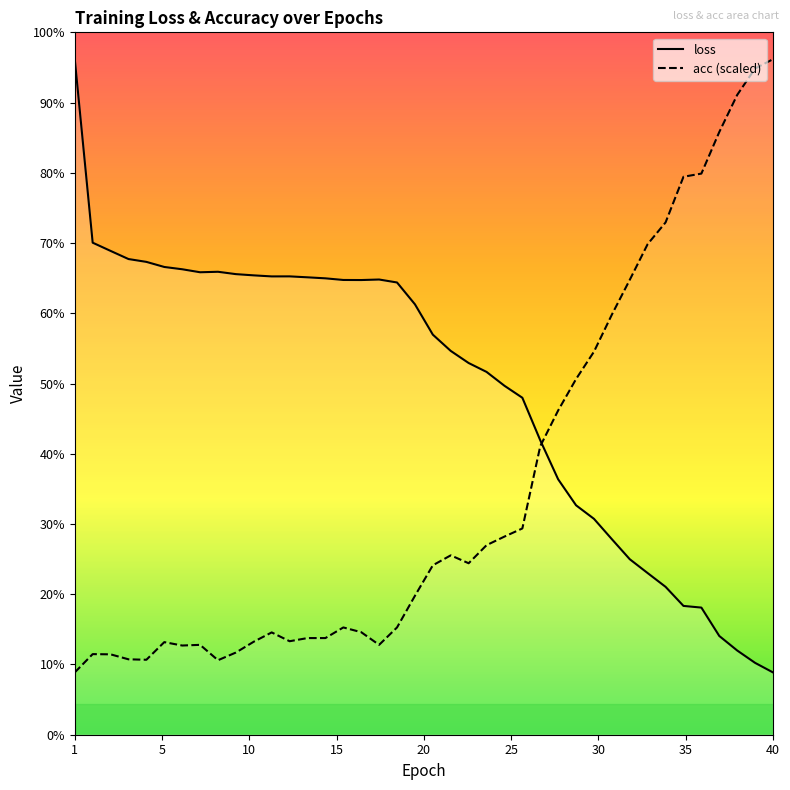

The acc (scaled) series shows 1.5 at 13. True or false?

False